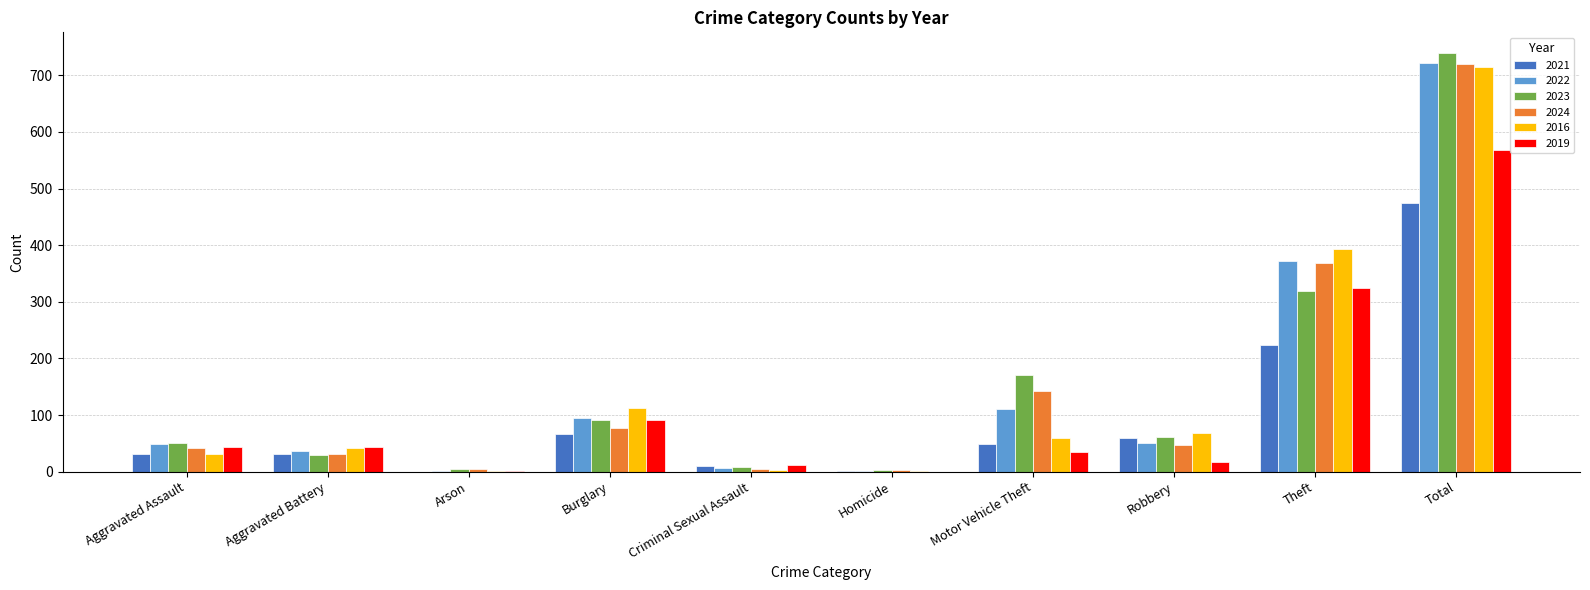

Between Robbery and Theft, which series saw the biggest shift?

2016